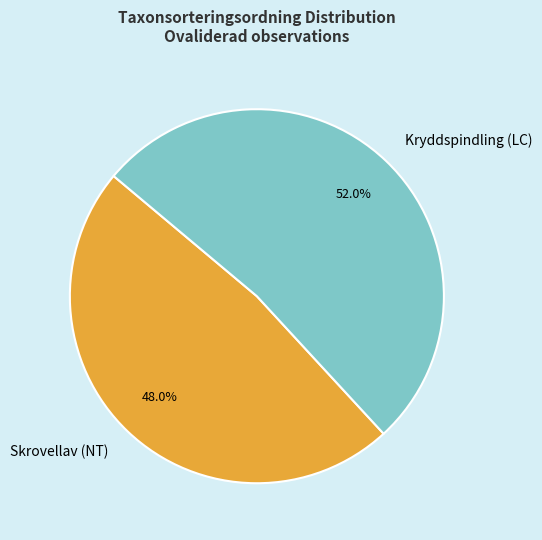

How many segments does this pie chart have?

2